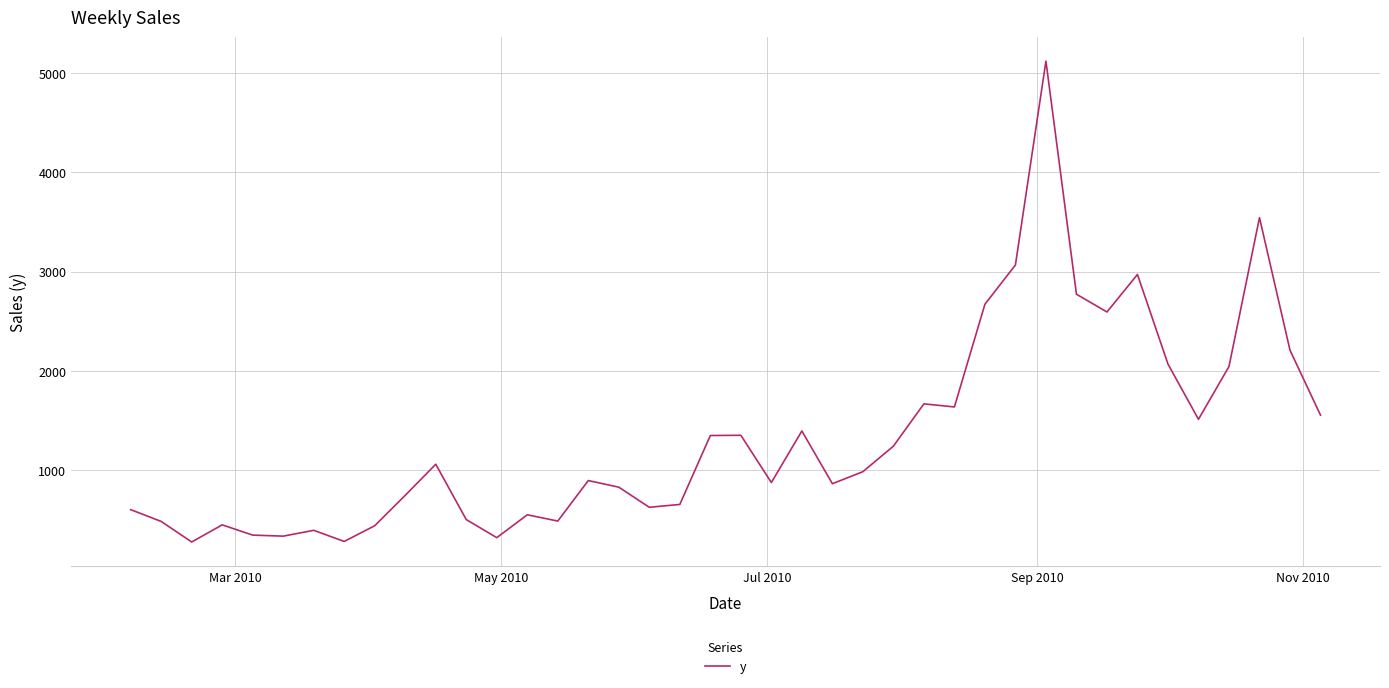

What is the difference between the maximum and minimum values?

4843.7